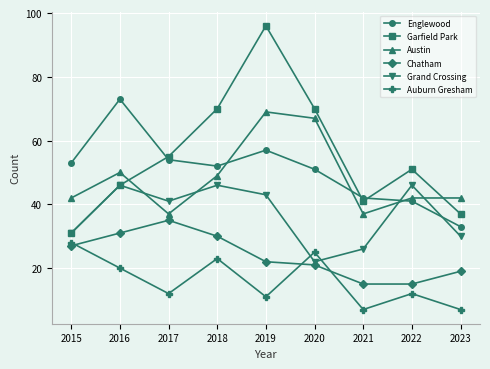

What is the value of the Chatham point at the 5th from the left?

22